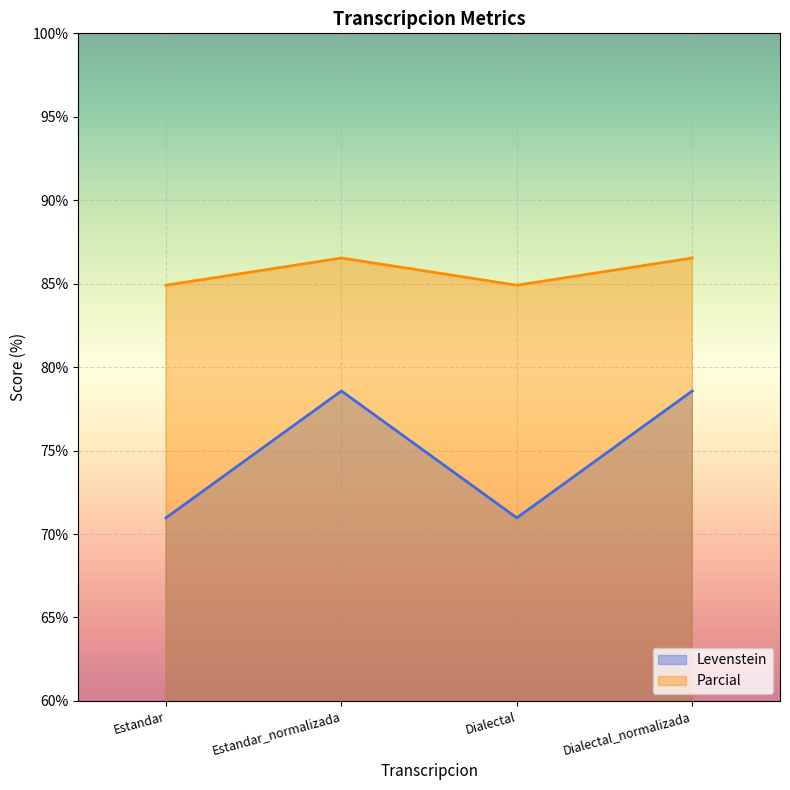

At which category does Levenstein reach its first local peak?

Estandar_normalizada